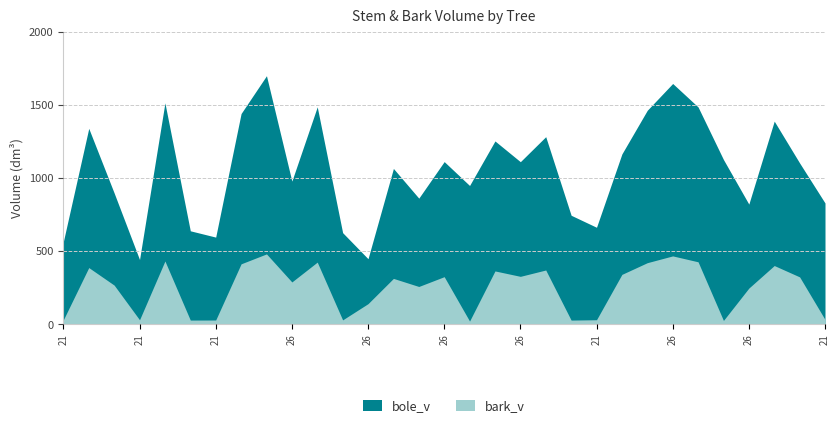

What is the difference between the highest and lowest values at 28?

584.9